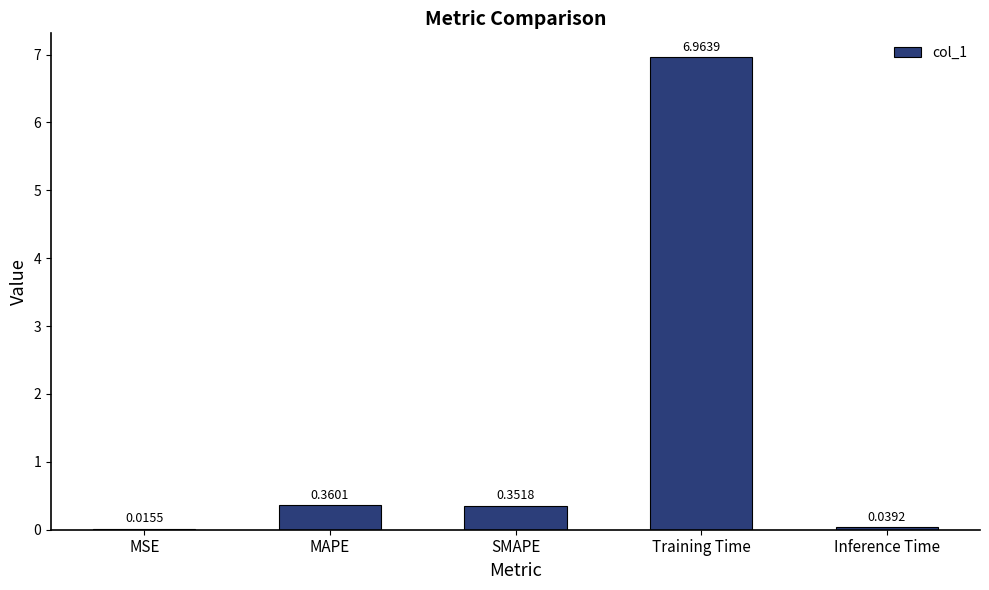

What is the change in value from MAPE to Inference Time?

-0.3